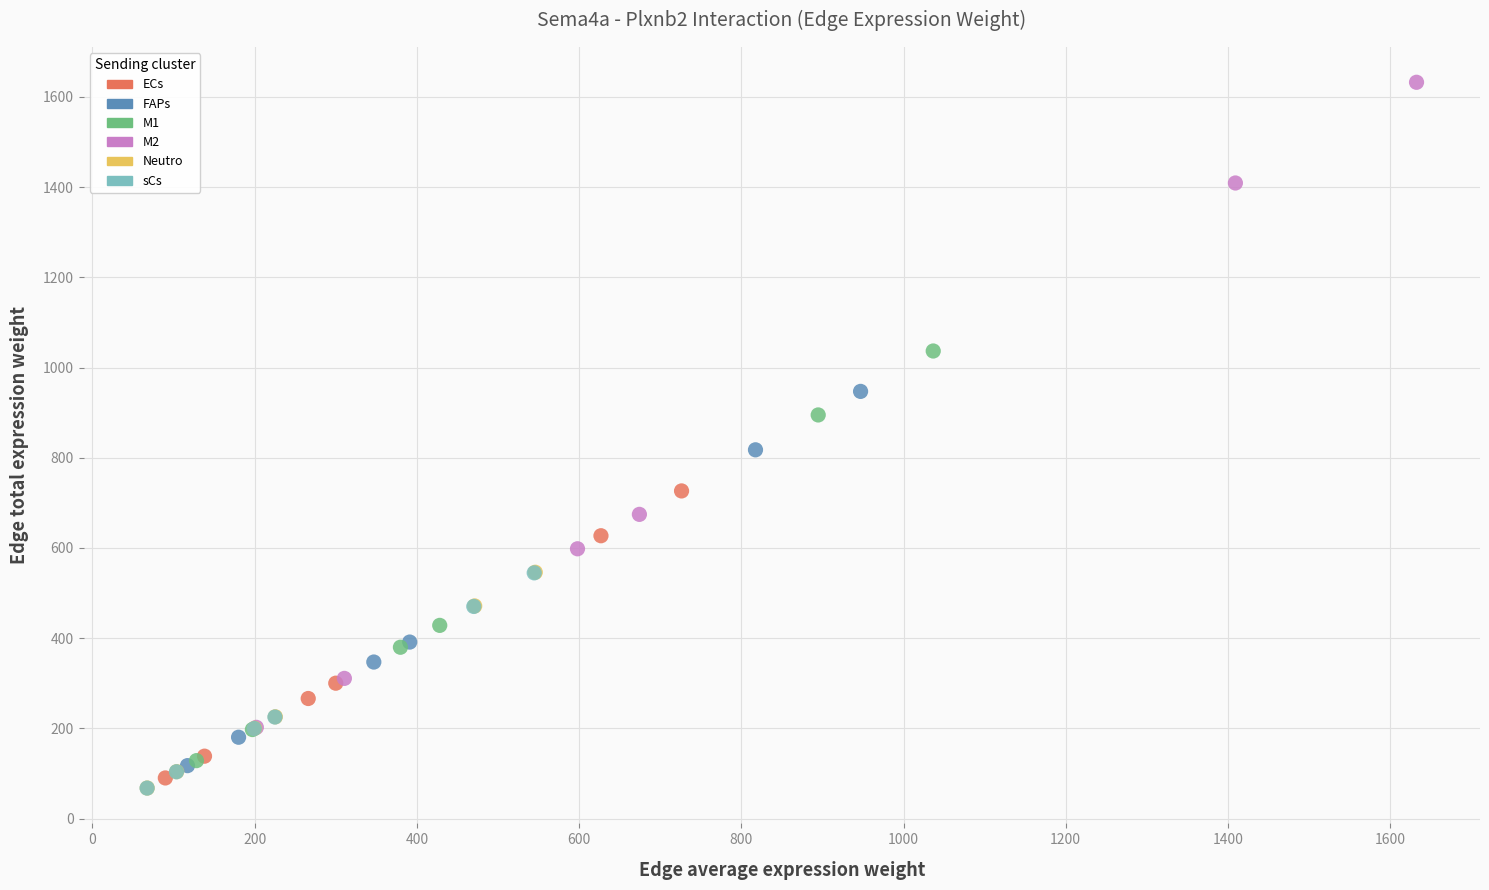

Which series contains the highest Y value?

M2